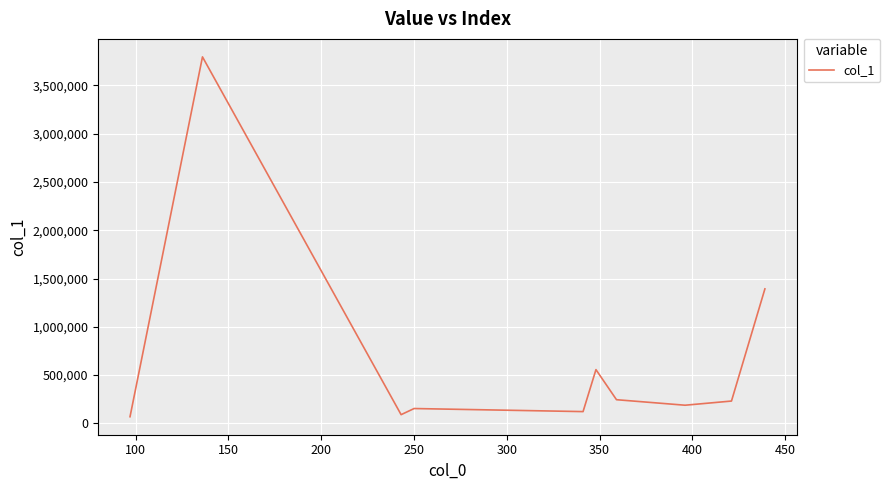

What is the difference between the maximum and minimum values?

3728535.2